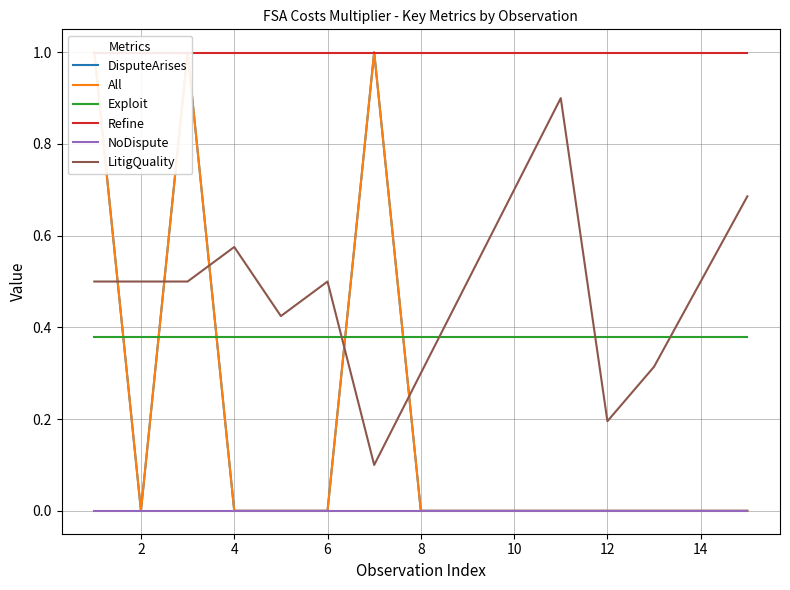

What is the minimum value for Exploit?

0.4